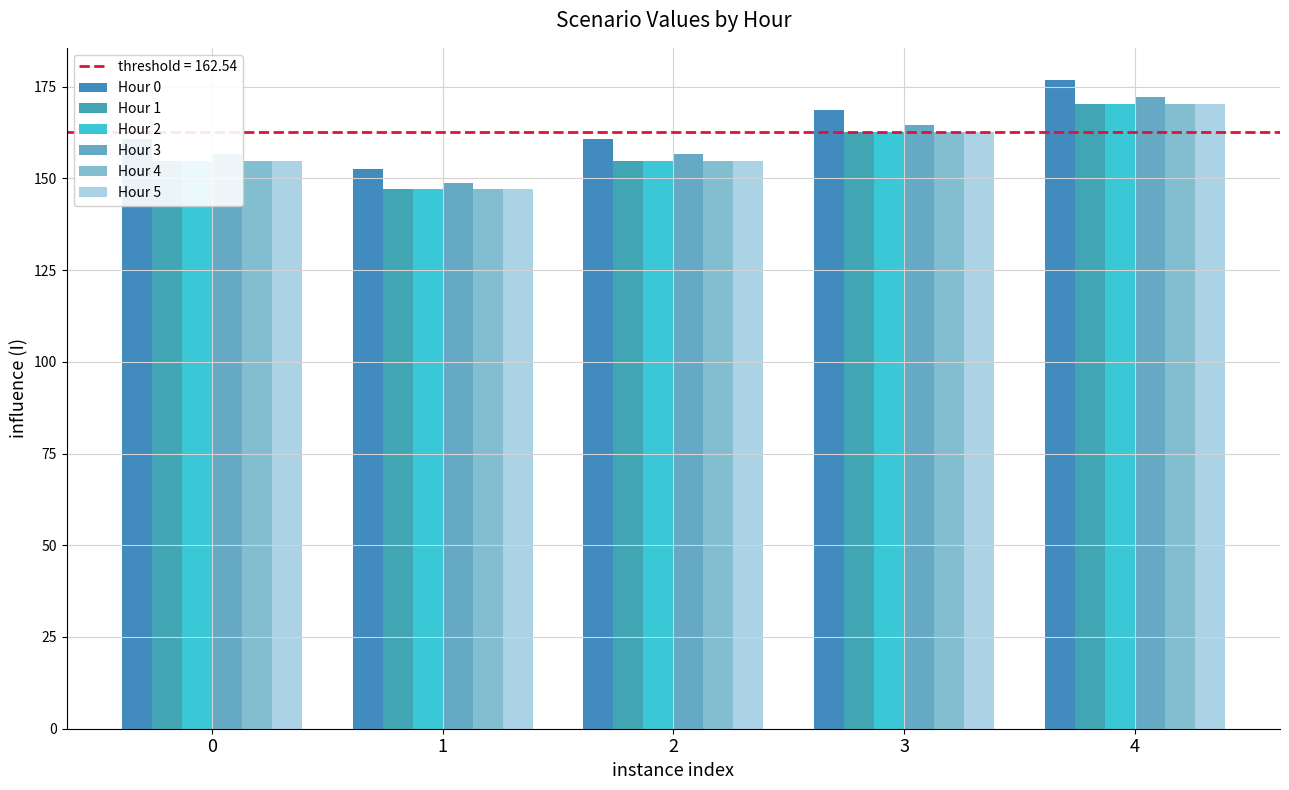

Reading left to right, transcribe all the data shown in this chart.

Hour 0: 0=160.7	1=152.6	2=160.7	3=168.7	4=176.7
Hour 1: 0=154.8	1=147.1	2=154.8	3=162.5	4=170.3
Hour 2: 0=154.8	1=147.1	2=154.8	3=162.5	4=170.3
Hour 3: 0=156.6	1=148.8	2=156.6	3=164.4	4=172.3
Hour 4: 0=154.8	1=147.1	2=154.8	3=162.5	4=170.3
Hour 5: 0=154.8	1=147.1	2=154.8	3=162.5	4=170.3